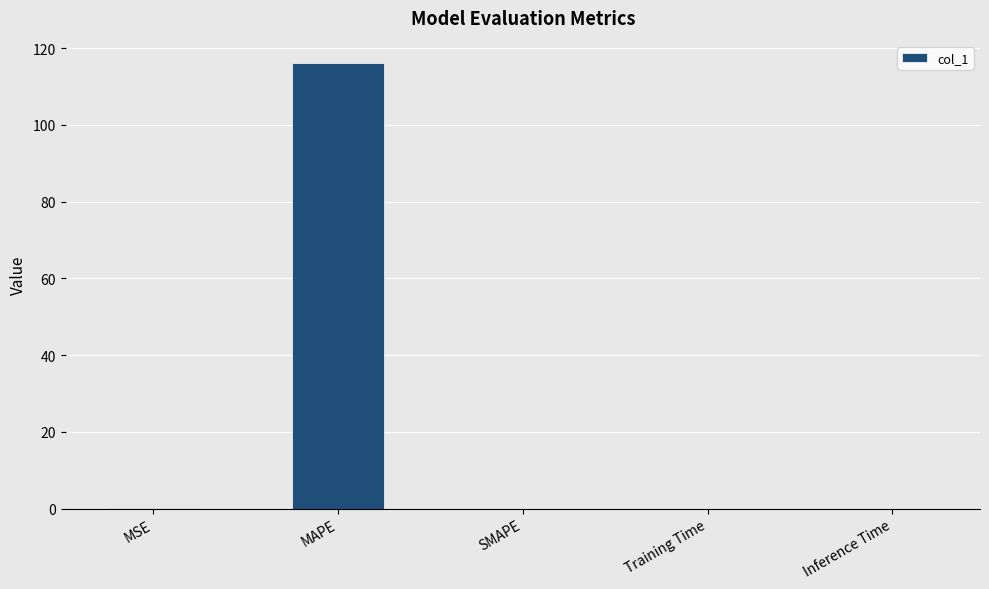

At which category does the chart reach its peak across all series?

MAPE